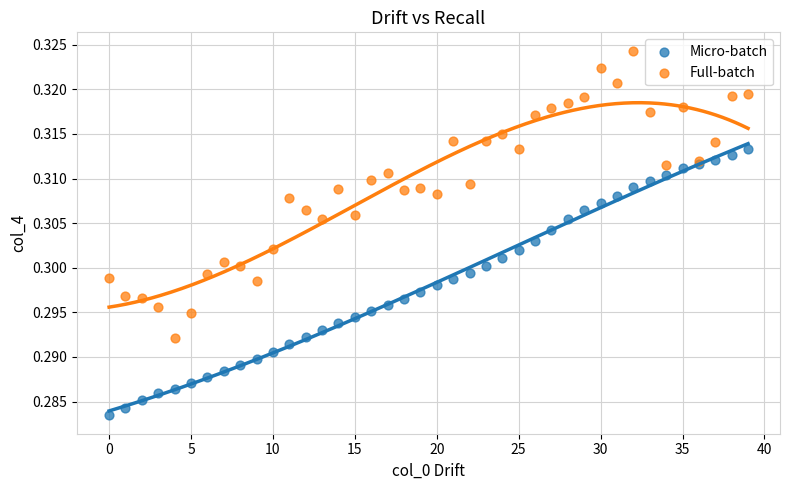

Which series contains the highest Y value?

Full-batch